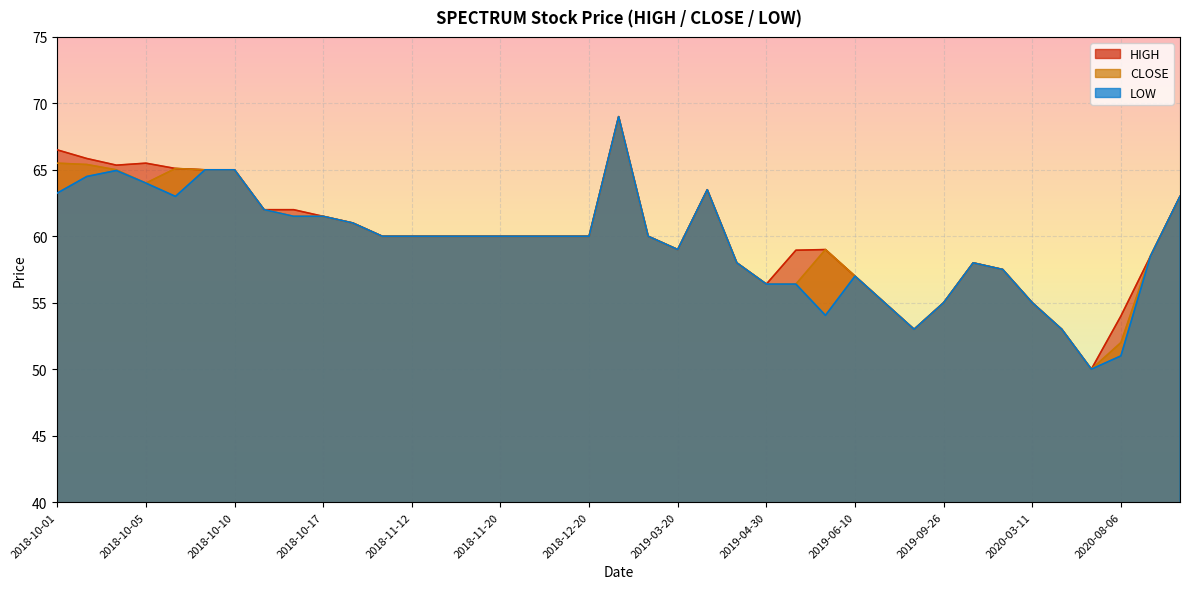

What is the difference between the second highest and second lowest values in the LOW series?

14.0